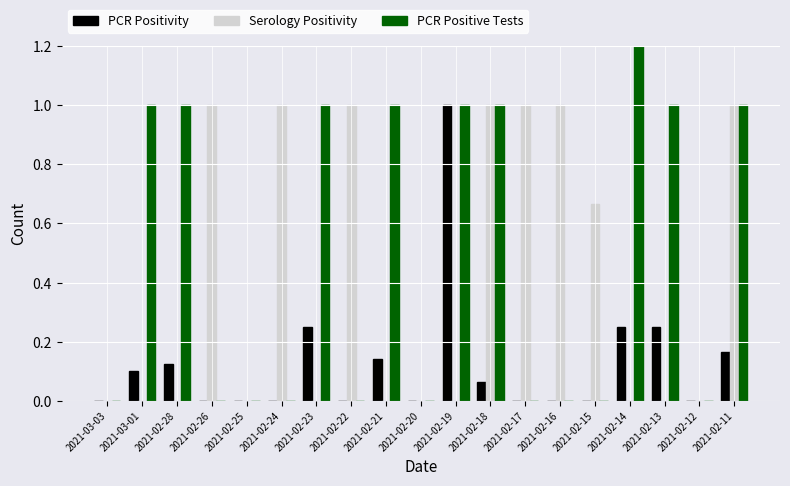

The value of PCR Positivity at 2021-02-14 is 0.2. True or false?

True